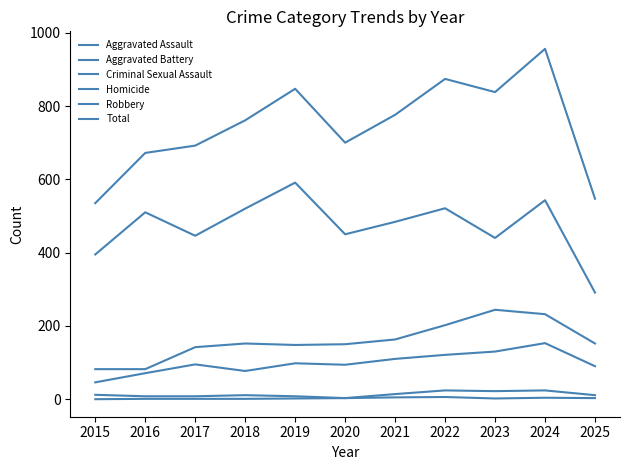

At which category is the sum across all series the highest?

2024